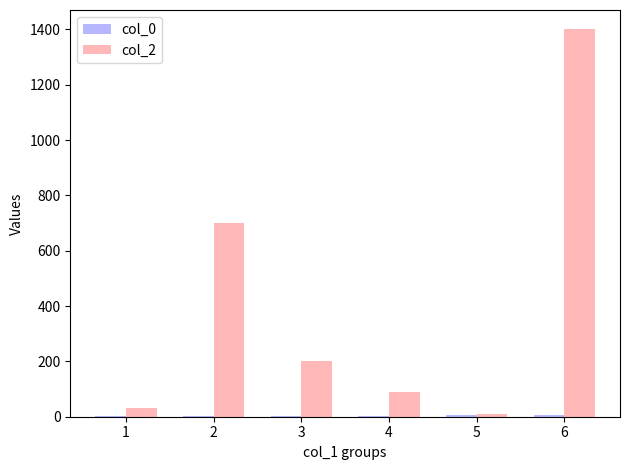

The value of col_2 at 3 is 276. True or false?

False